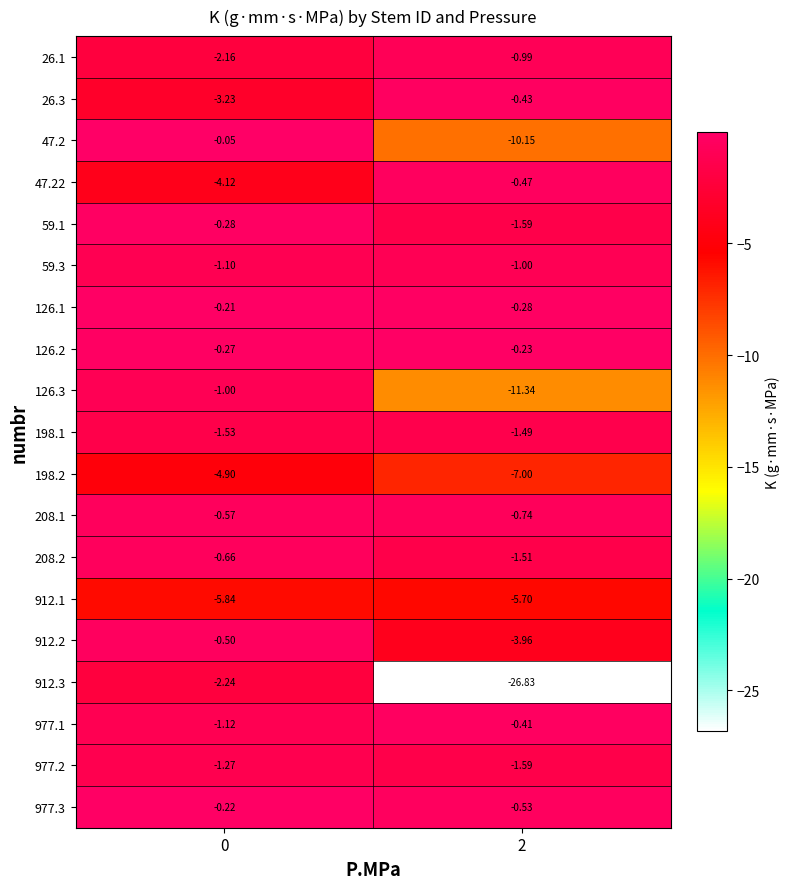

Is the value of 198.1 at 0 greater than the value of 126.1 at 0?

No